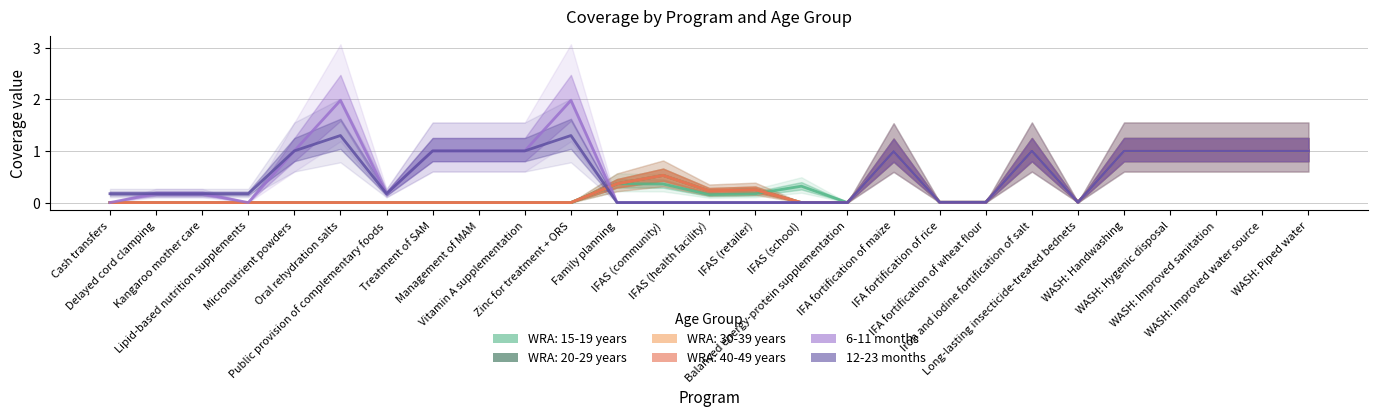

What is the difference between the second highest and minimum values in the 12-23 months series?

1.3